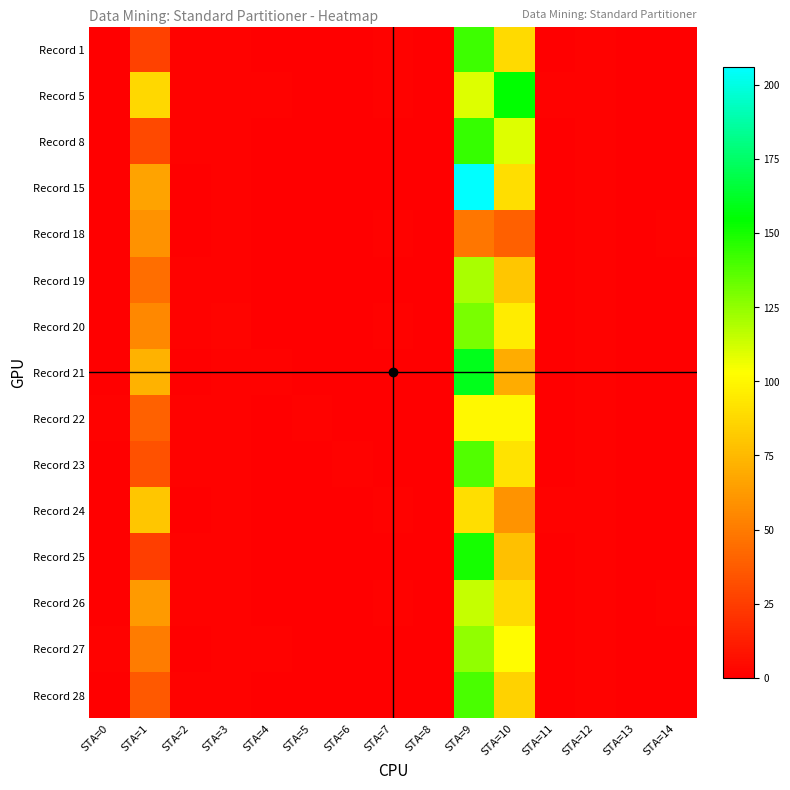

Reading right to left, extract all data points from this chart.

Record 1: STA=14=0	STA=13=0	STA=12=1	STA=11=0	STA=10=88	STA=9=142	STA=8=0	STA=7=1	STA=6=0	STA=5=0	STA=4=0	STA=3=1	STA=2=1	STA=1=27	STA=0=0
Record 5: STA=14=0	STA=13=0	STA=12=1	STA=11=1	STA=10=154	STA=9=110	STA=8=0	STA=7=1	STA=6=0	STA=5=0	STA=4=1	STA=3=1	STA=2=1	STA=1=87	STA=0=0
Record 8: STA=14=0	STA=13=0	STA=12=1	STA=11=0	STA=10=110	STA=9=144	STA=8=0	STA=7=0	STA=6=0	STA=5=0	STA=4=0	STA=3=1	STA=2=1	STA=1=30	STA=0=0
Record 15: STA=14=0	STA=13=0	STA=12=1	STA=11=0	STA=10=90	STA=9=206	STA=8=0	STA=7=0	STA=6=0	STA=5=0	STA=4=0	STA=3=1	STA=2=0	STA=1=66	STA=0=0
Record 18: STA=14=1	STA=13=0	STA=12=1	STA=11=0	STA=10=39	STA=9=48	STA=8=0	STA=7=1	STA=6=0	STA=5=0	STA=4=0	STA=3=1	STA=2=0	STA=1=59	STA=0=0
Record 19: STA=14=0	STA=13=0	STA=12=1	STA=11=0	STA=10=80	STA=9=120	STA=8=0	STA=7=0	STA=6=0	STA=5=0	STA=4=0	STA=3=1	STA=2=1	STA=1=45	STA=0=0
Record 20: STA=14=0	STA=13=0	STA=12=1	STA=11=0	STA=10=95	STA=9=130	STA=8=0	STA=7=1	STA=6=0	STA=5=0	STA=4=0	STA=3=2	STA=2=1	STA=1=55	STA=0=0
Record 21: STA=14=0	STA=13=0	STA=12=1	STA=11=0	STA=10=70	STA=9=160	STA=8=0	STA=7=0	STA=6=0	STA=5=0	STA=4=1	STA=3=1	STA=2=0	STA=1=72	STA=0=0
Record 22: STA=14=0	STA=13=0	STA=12=1	STA=11=0	STA=10=100	STA=9=100	STA=8=0	STA=7=0	STA=6=0	STA=5=1	STA=4=0	STA=3=1	STA=2=1	STA=1=40	STA=0=1
Record 23: STA=14=0	STA=13=0	STA=12=1	STA=11=0	STA=10=92	STA=9=138	STA=8=0	STA=7=0	STA=6=1	STA=5=0	STA=4=0	STA=3=1	STA=2=1	STA=1=33	STA=0=0
Record 24: STA=14=0	STA=13=0	STA=12=1	STA=11=1	STA=10=60	STA=9=90	STA=8=0	STA=7=1	STA=6=0	STA=5=0	STA=4=0	STA=3=1	STA=2=0	STA=1=80	STA=0=0
Record 25: STA=14=0	STA=13=0	STA=12=1	STA=11=0	STA=10=78	STA=9=150	STA=8=0	STA=7=0	STA=6=0	STA=5=0	STA=4=0	STA=3=1	STA=2=1	STA=1=25	STA=0=0
Record 26: STA=14=1	STA=13=0	STA=12=1	STA=11=0	STA=10=88	STA=9=115	STA=8=0	STA=7=1	STA=6=0	STA=5=0	STA=4=0	STA=3=1	STA=2=1	STA=1=62	STA=0=0
Record 27: STA=14=0	STA=13=0	STA=12=1	STA=11=0	STA=10=102	STA=9=125	STA=8=0	STA=7=0	STA=6=0	STA=5=0	STA=4=1	STA=3=1	STA=2=0	STA=1=50	STA=0=1
Record 28: STA=14=0	STA=13=0	STA=12=1	STA=11=0	STA=10=85	STA=9=140	STA=8=0	STA=7=0	STA=6=0	STA=5=0	STA=4=0	STA=3=1	STA=2=1	STA=1=37	STA=0=0